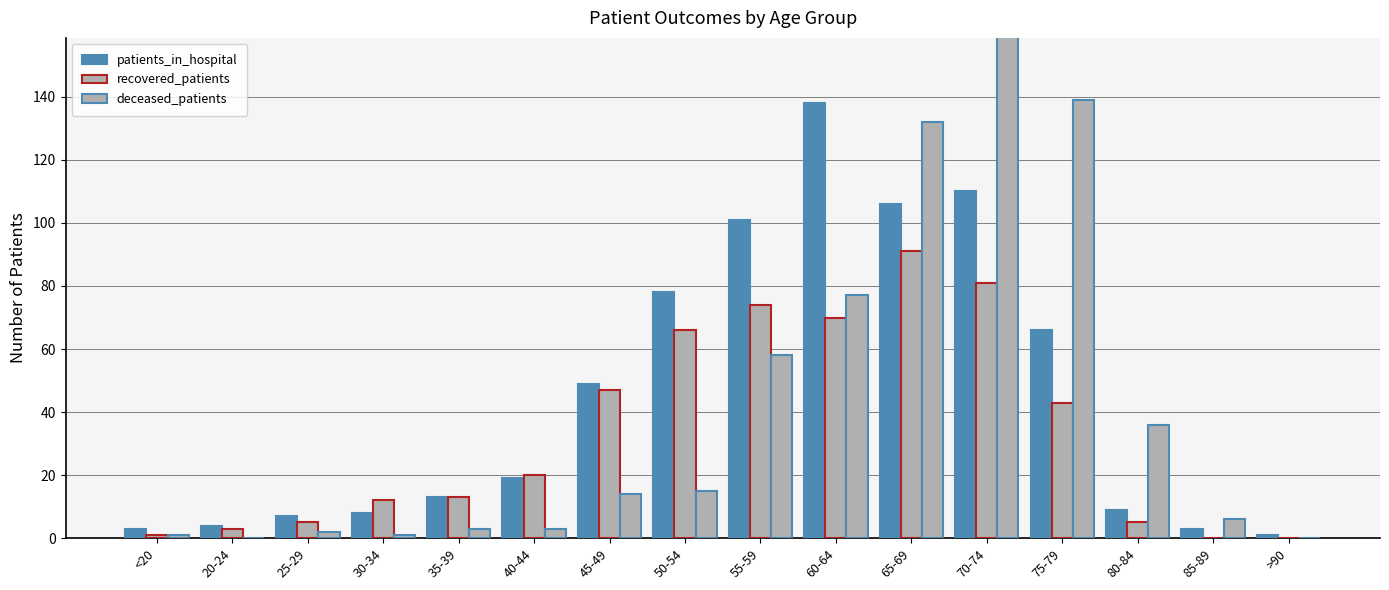

At which label does patients_in_hospital first exceed 19?

45-49